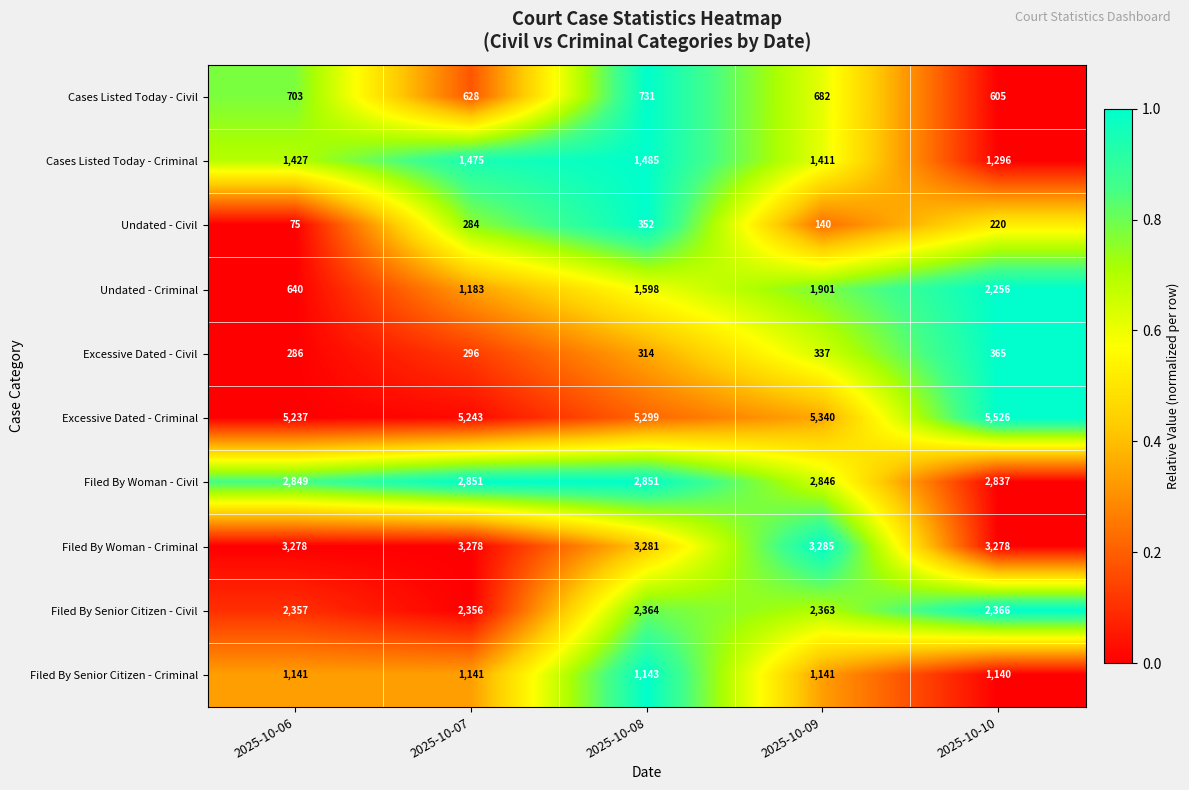

What is the total value across all series at 2025-10-06?

17993